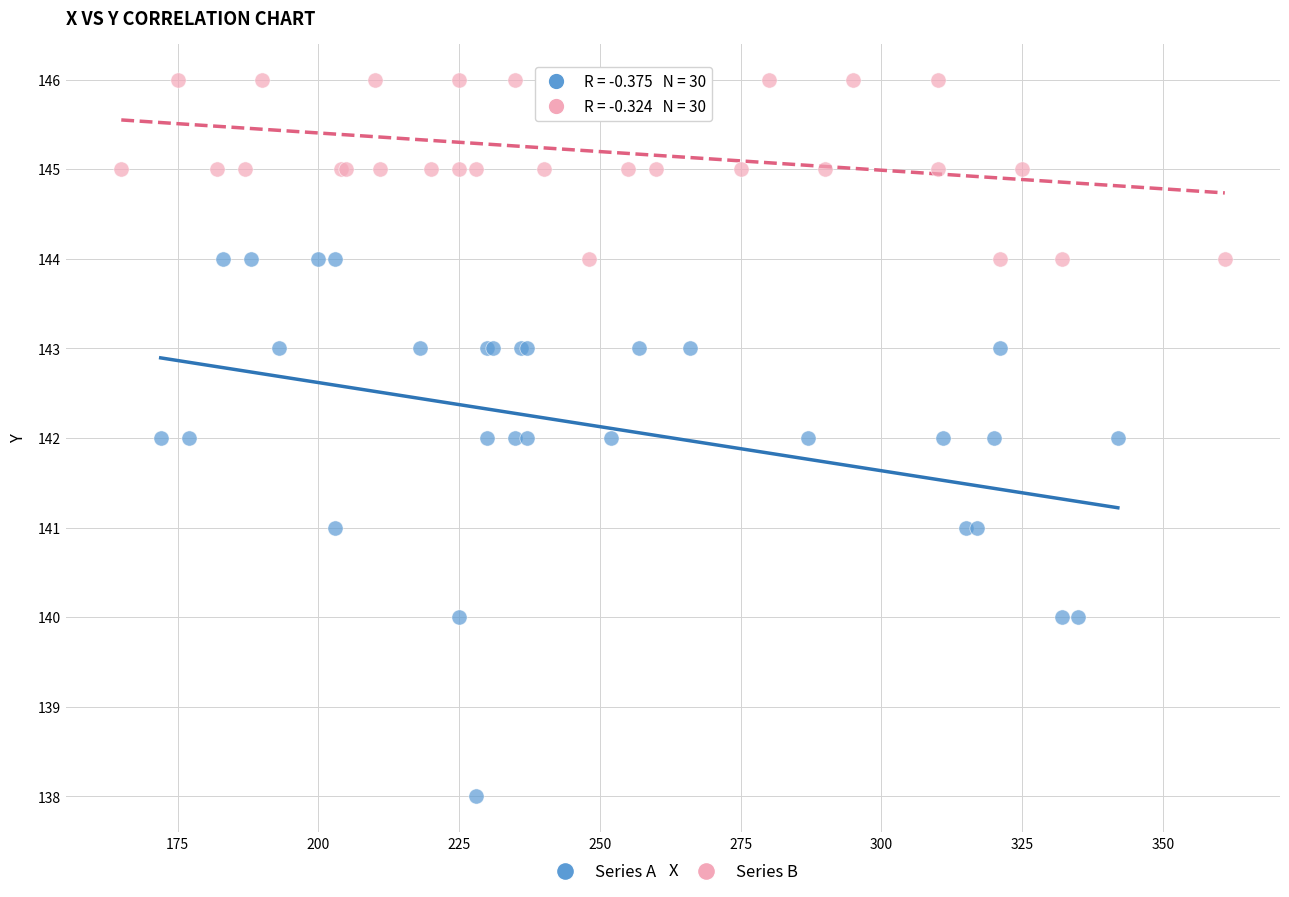

What are all the series names shown in the legend?

Series A, Series B